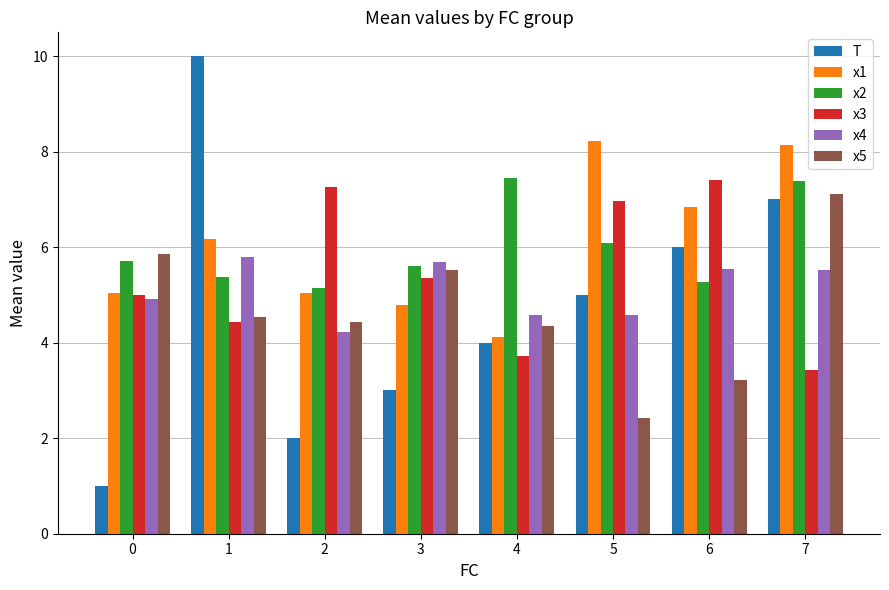

Which category has the lowest value in the x3 series?

7